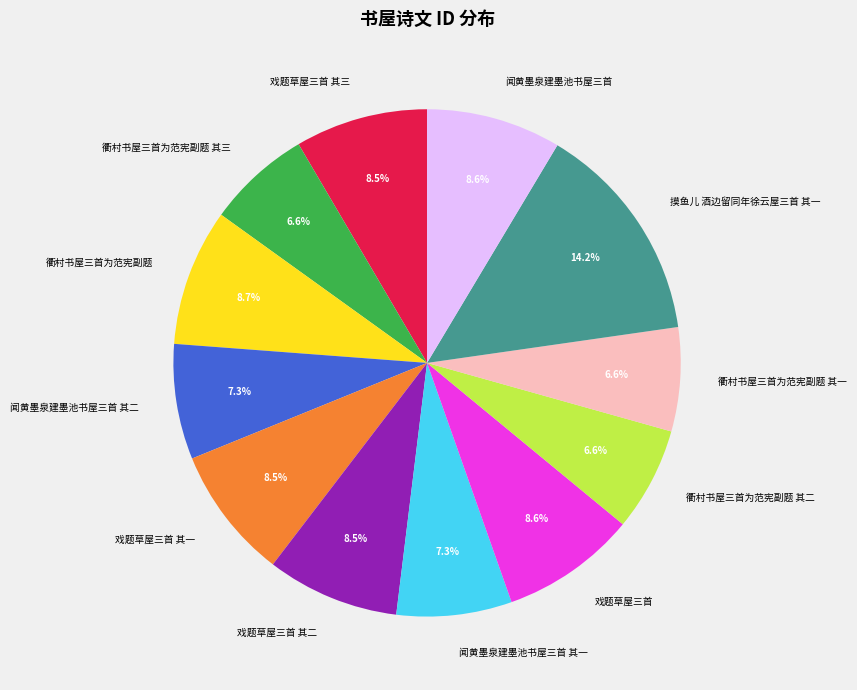

How many slices are in this pie chart?

12